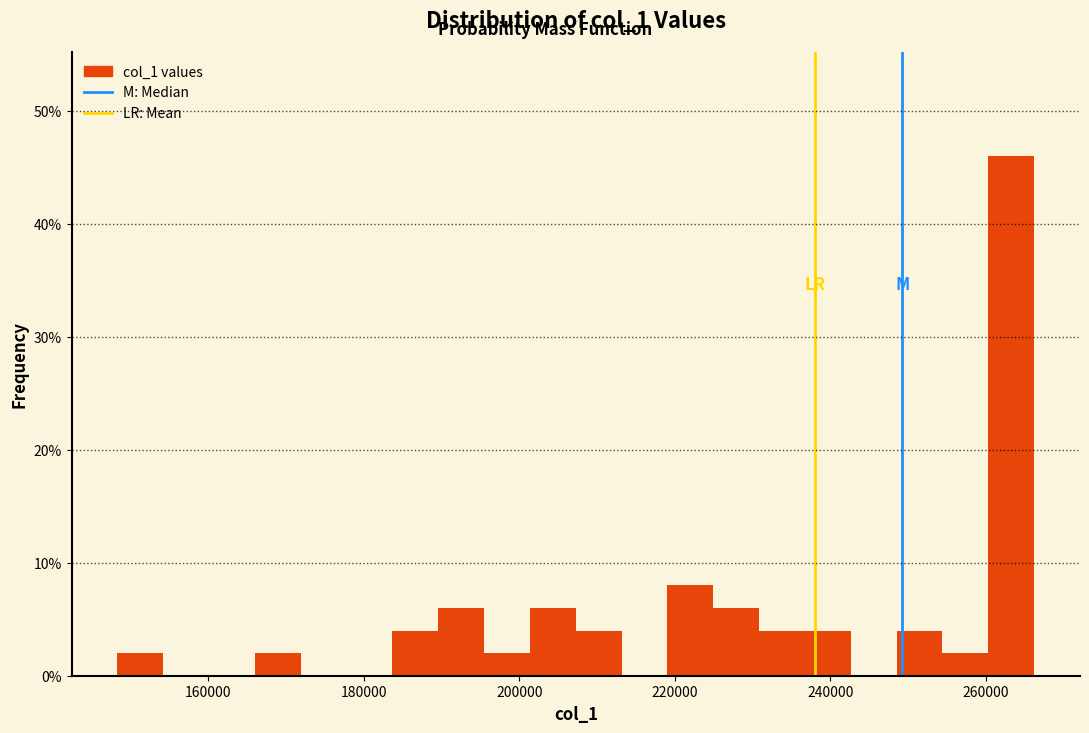

Read against the x-axis, roughly where is the centre of the tallest bar?

264000